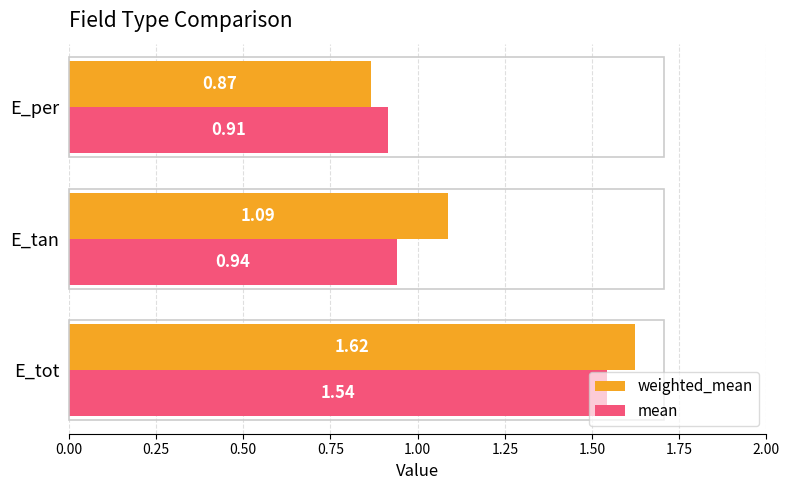

List the series in order of their overall mean, highest first.

weighted_mean, mean